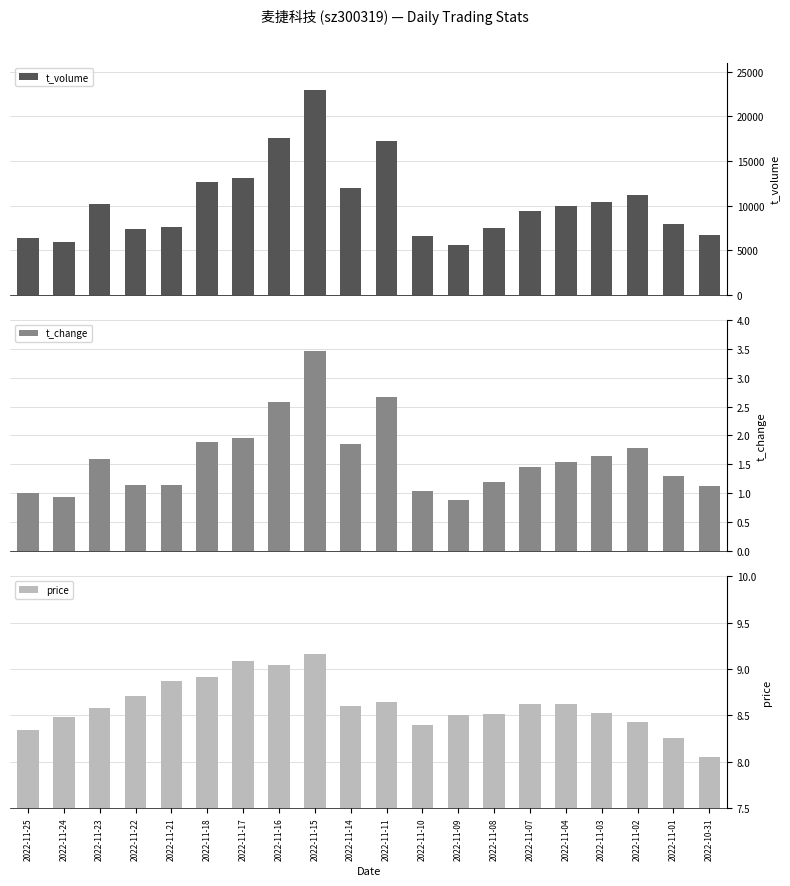

What is the label of the 9th bar from the right?

2022-11-10